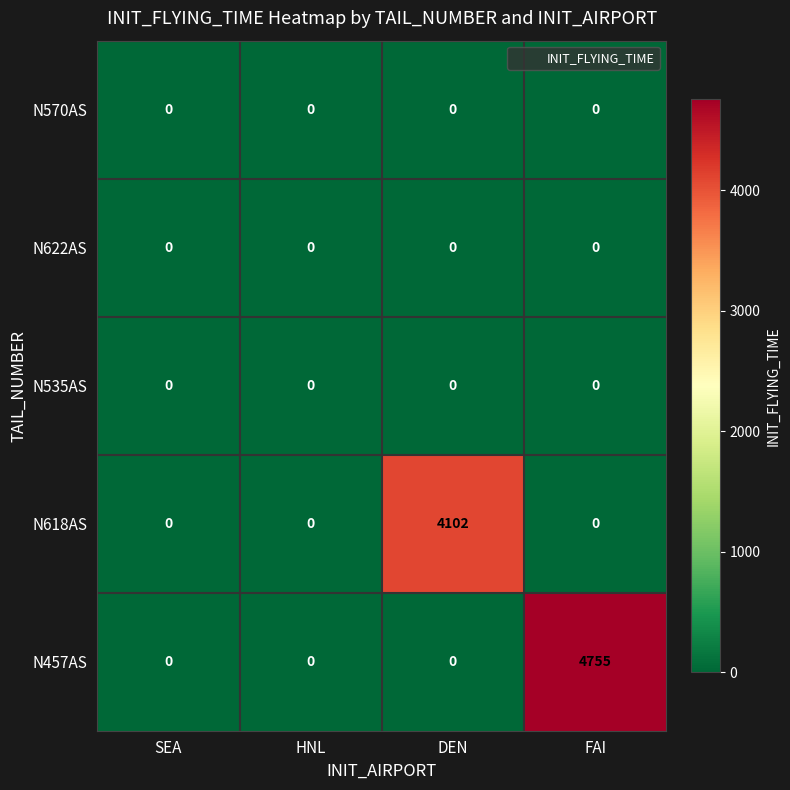

Which series has the widest spread of values?

N457AS